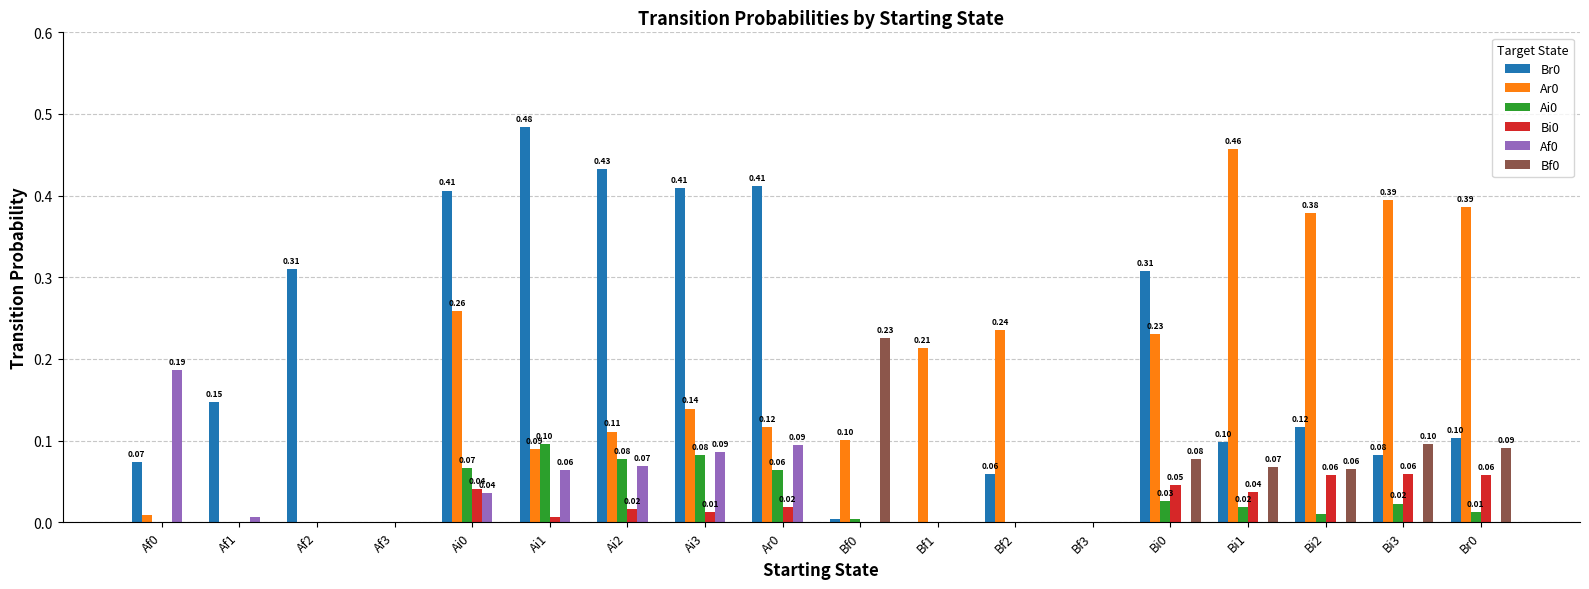

What is the total value across all series at Bi1?

0.7